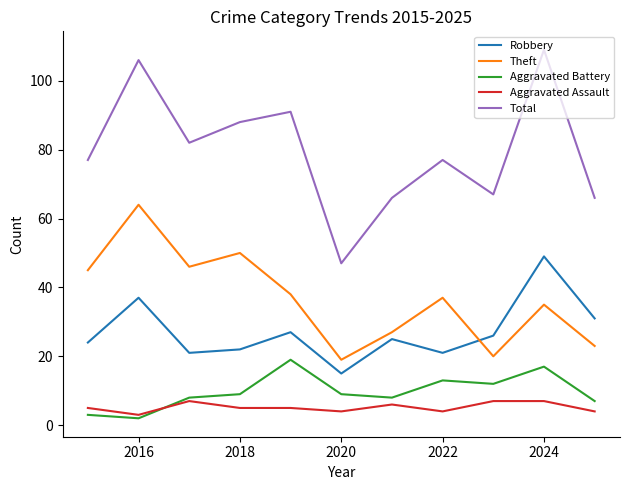

What is the sum of all Robbery values?

298